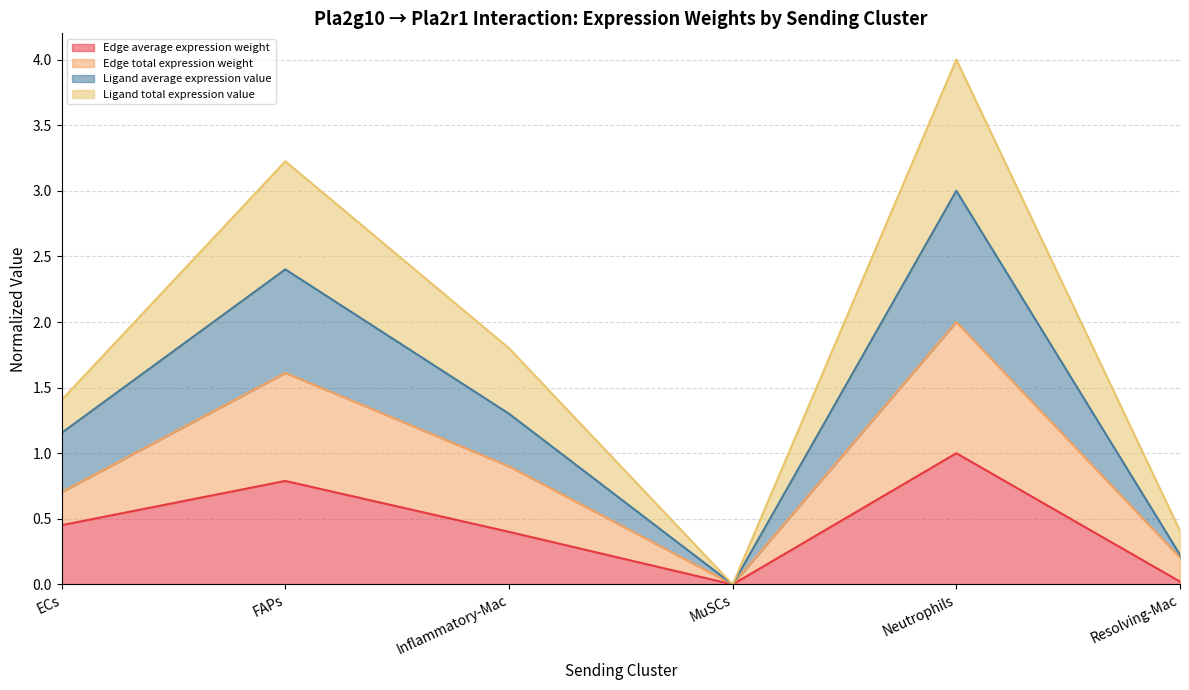

Does the chart display data point markers on the line(s)?

No